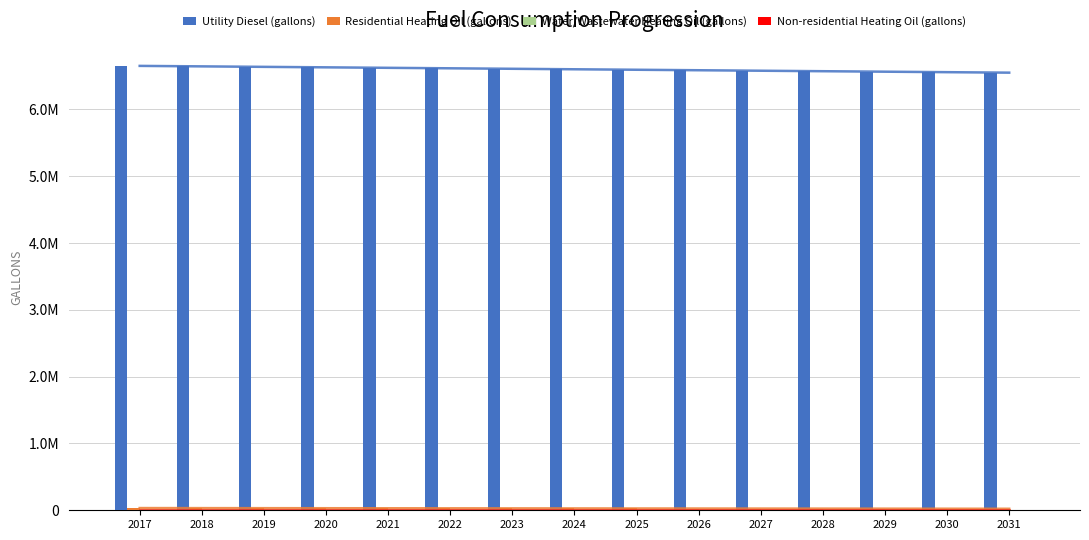

True or false: Non-residential Heating Oil (gallons) has a value of 3526.6 at 2019.

False